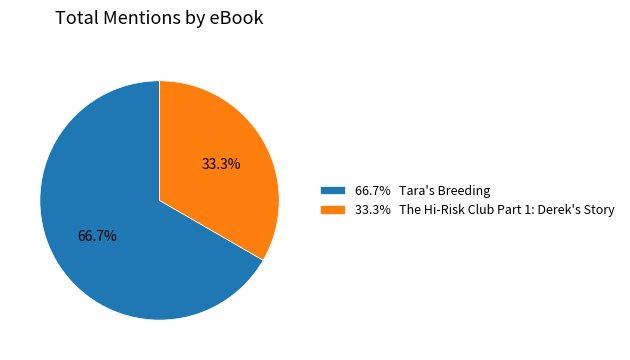

Rank the categories by value from lowest to highest.

33.3% The Hi-Risk Club Part 1: Derek's Story, 66.7% Tara's Breeding